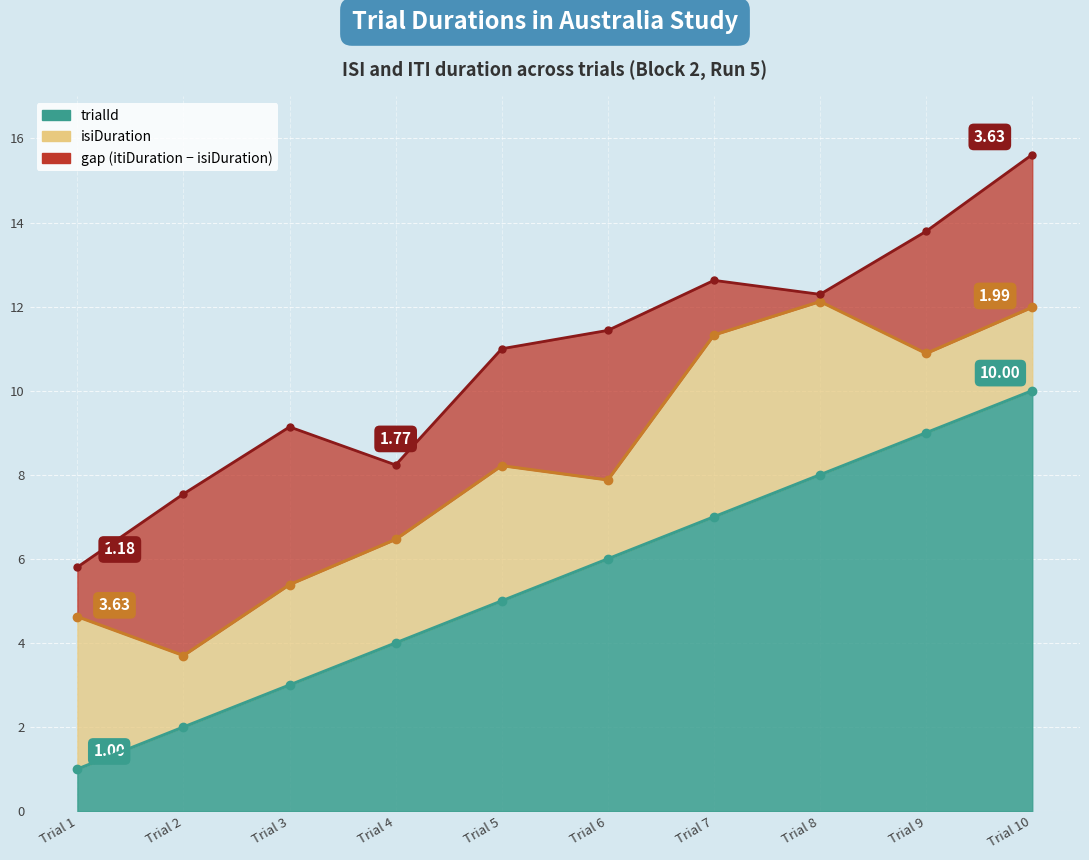

Which label corresponds to the largest value in the chart?

10